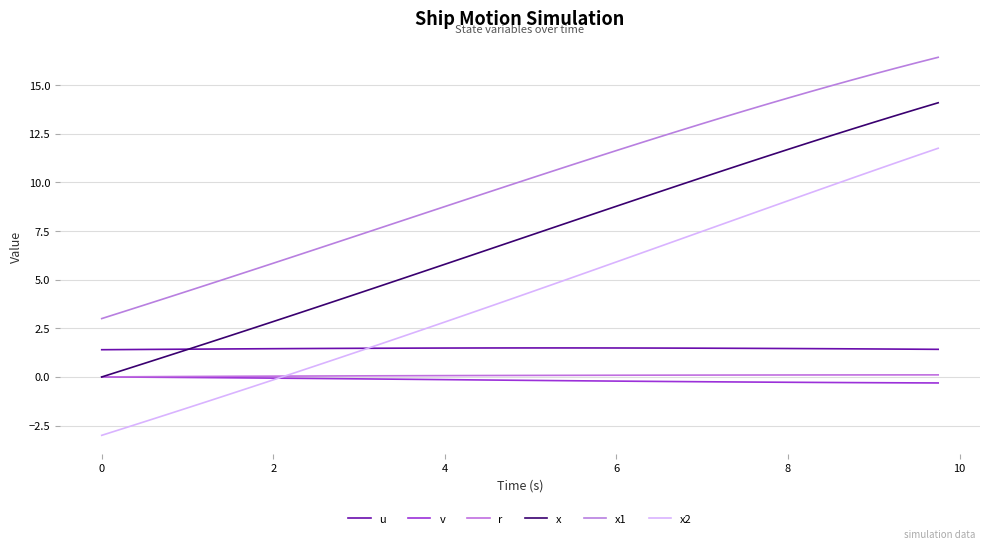

What is the difference between the maximum and minimum values in the r series?

0.1